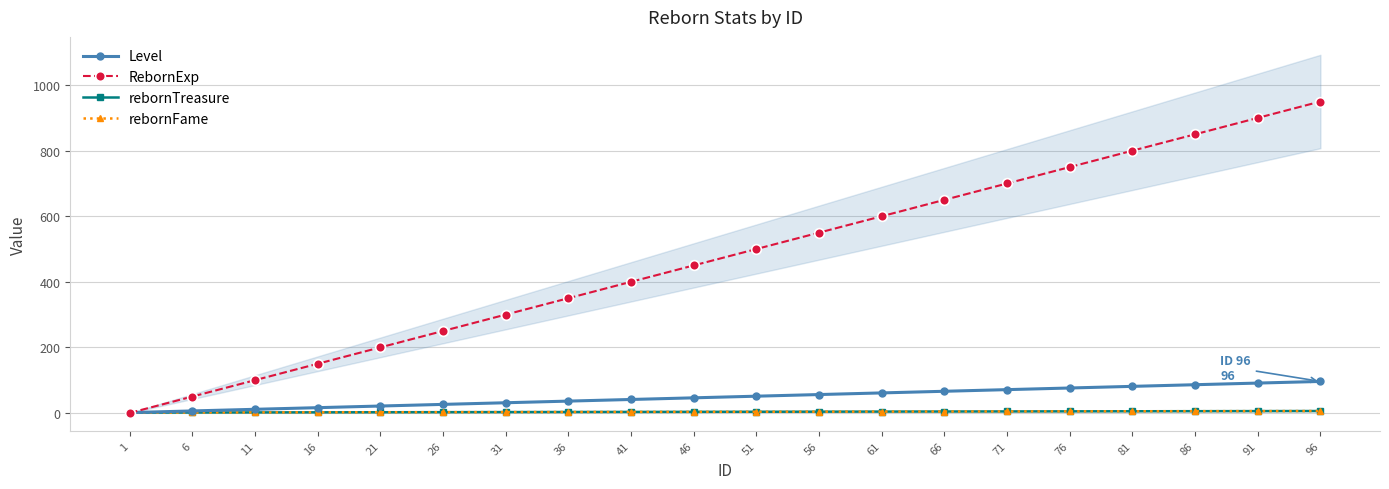

What is the value of the RebornExp point at the 13th from the left?

600.0